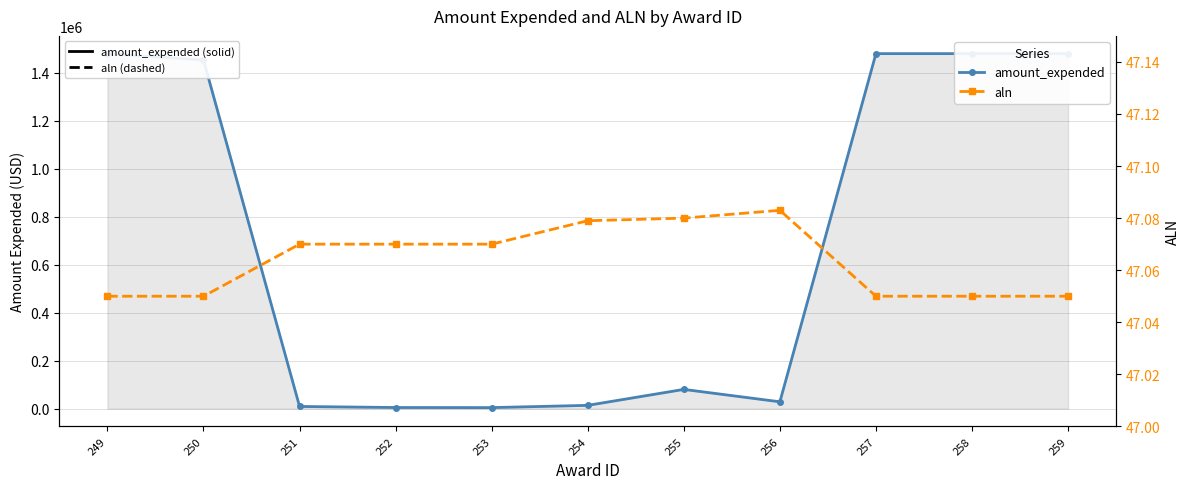

What is the greatest value displayed?

1479663.0